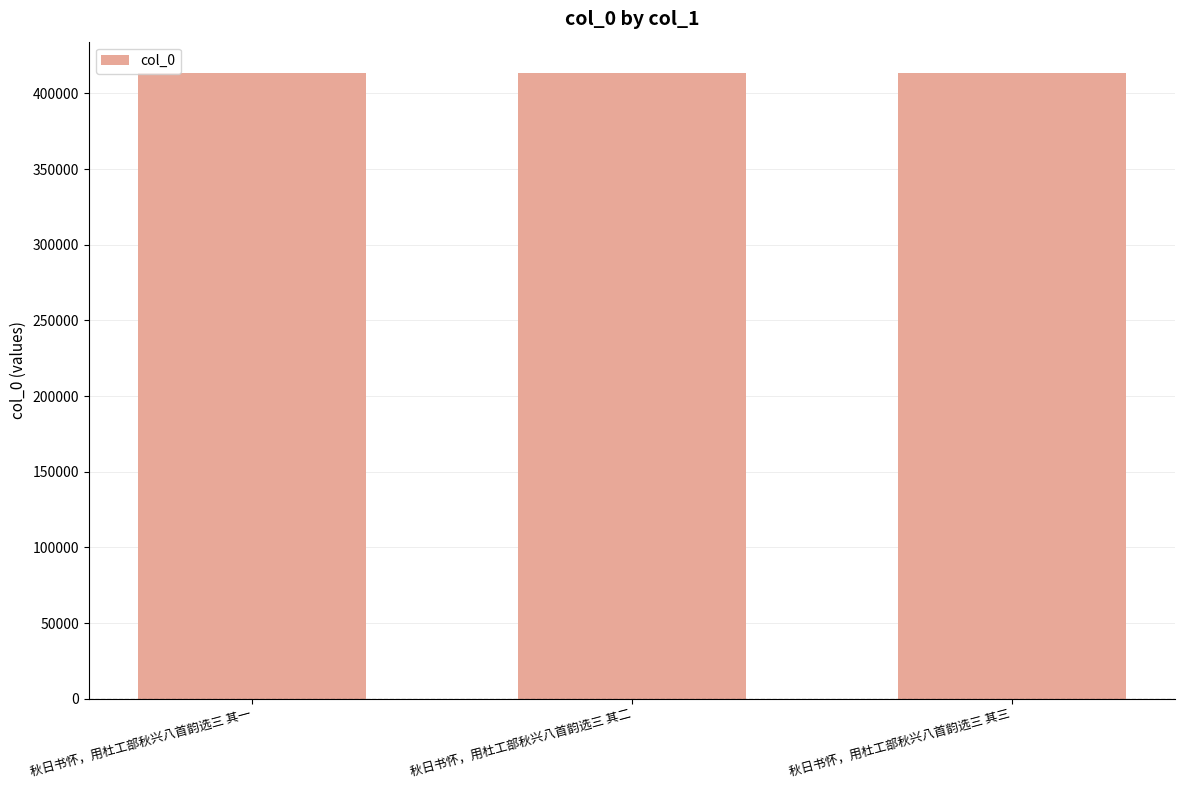

What is the ratio of the value at 秋日书怀，用杜工部秋兴八首韵选三 其二 to the value at 秋日书怀，用杜工部秋兴八首韵选三 其一?

1.0